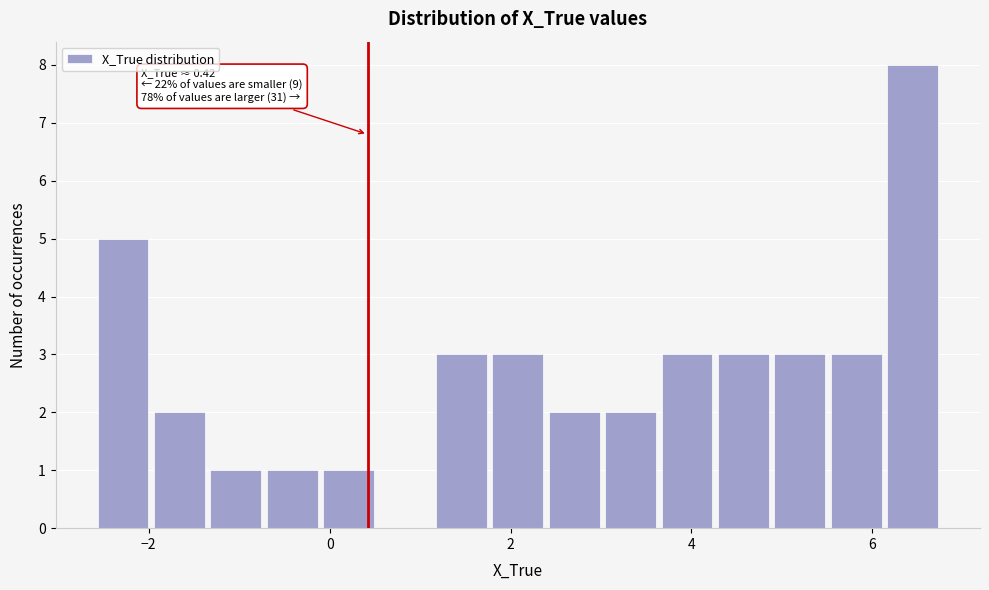

Around what value on the x-axis is the tallest bar? Give the approximate position of its centre, as read against the axis.

6.4